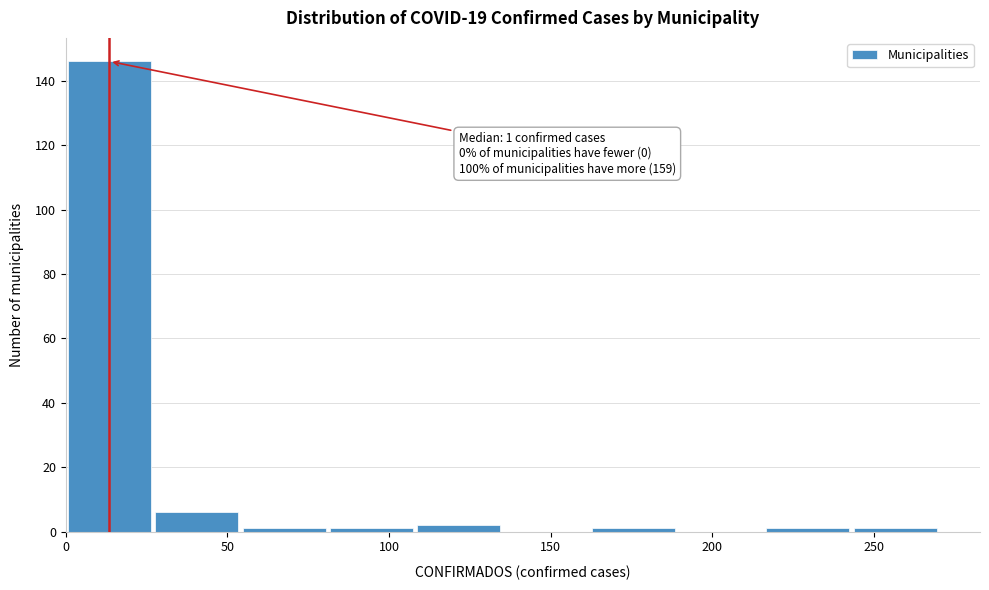

Over which range of the x-axis is the bar tallest?

0 to 27